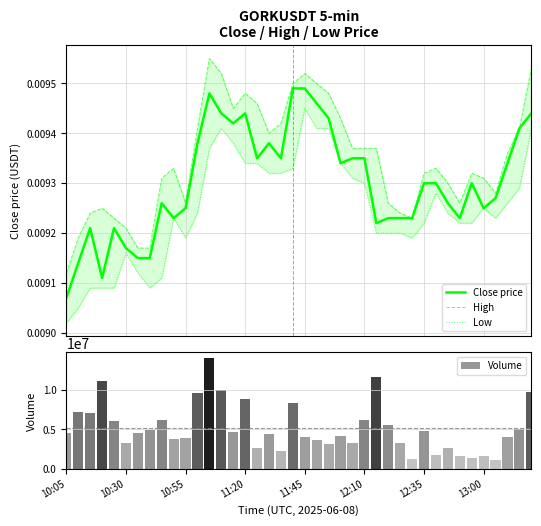

Which category has the highest value in the High series?

12